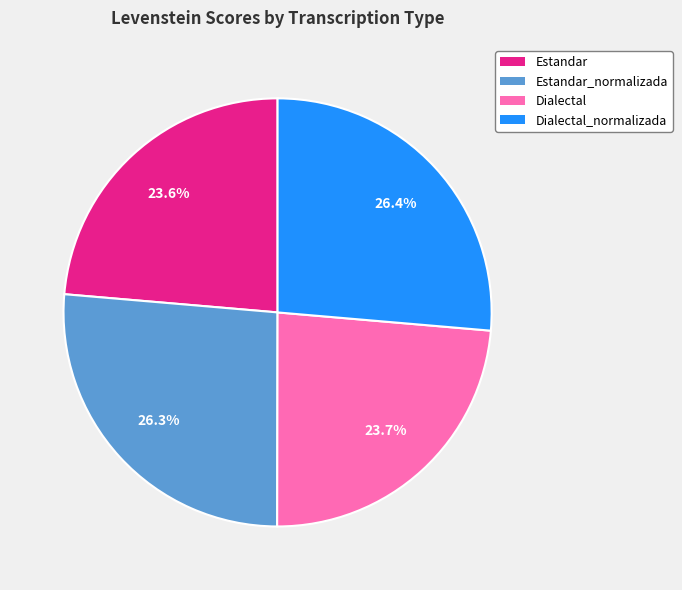

Is there a majority slice in this chart?

No